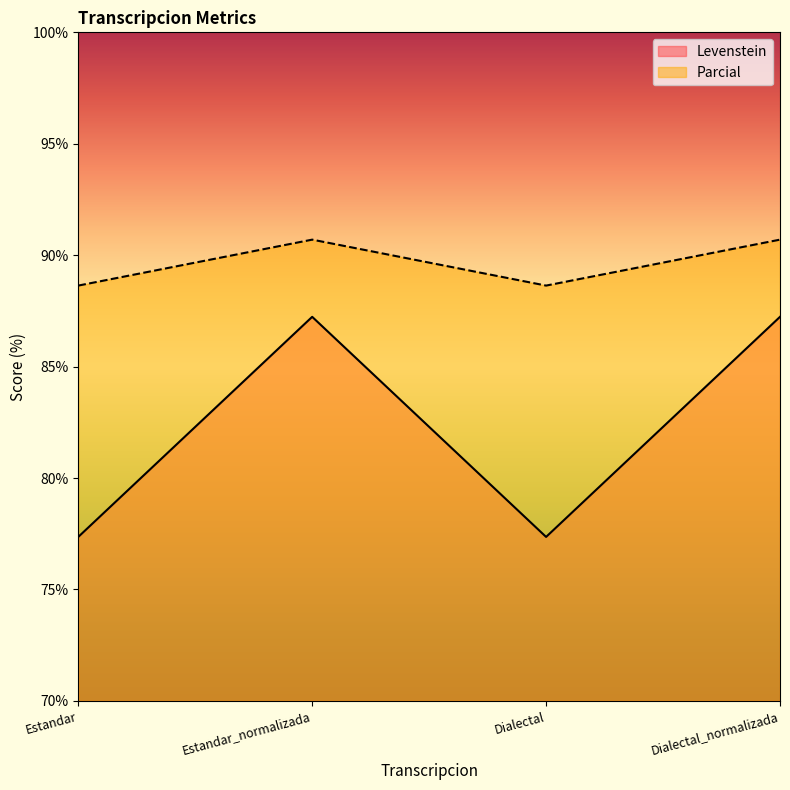

How many lines are shown in the chart?

2